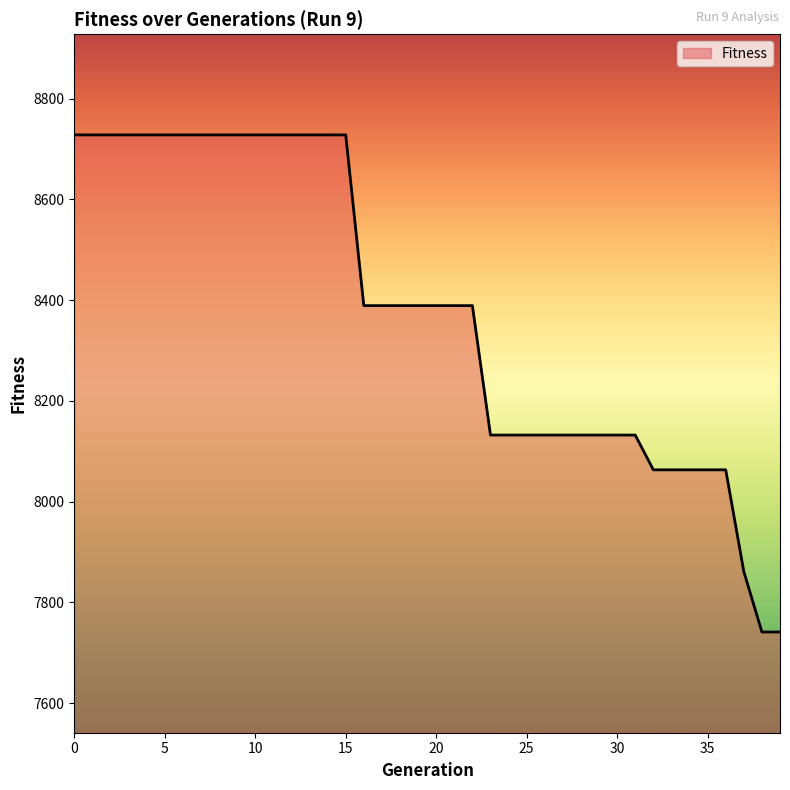

What is the difference between the maximum and minimum values?

987